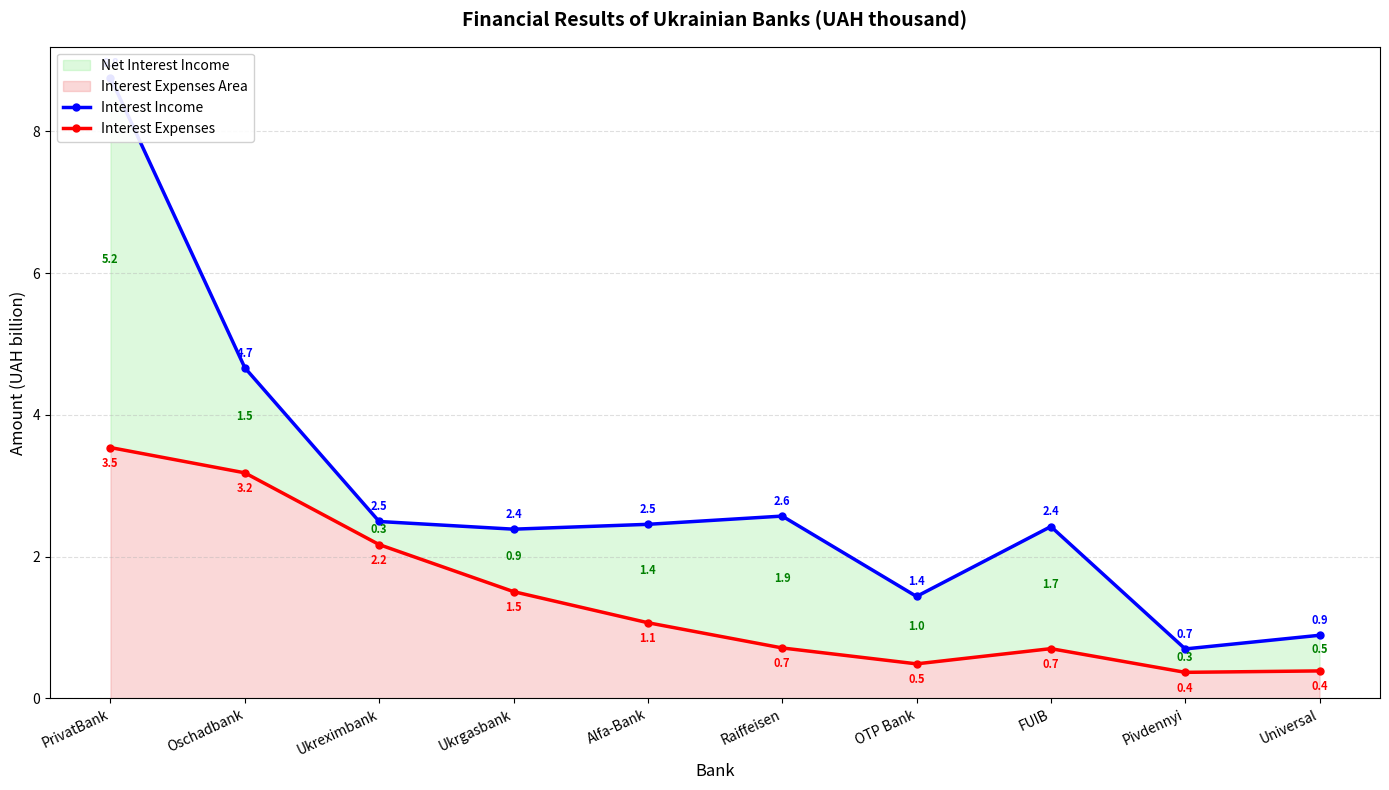

What is the label of the 5th point from the left?

Alfa-Bank